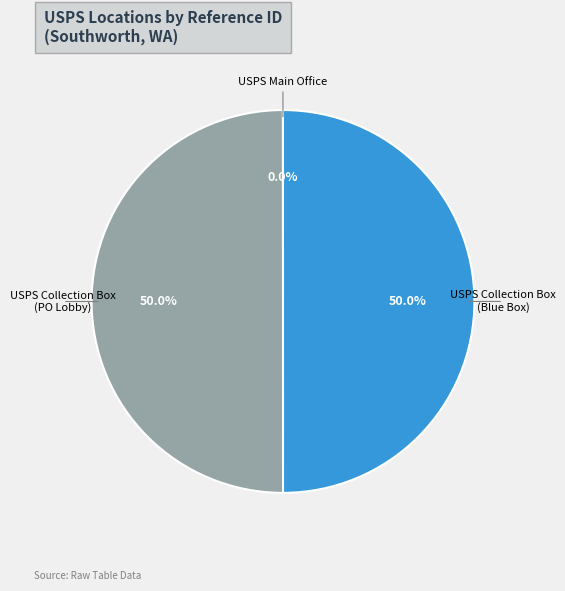

What is the ratio of the value at USPS Collection Box (PO Lobby) to the value at USPS Collection Box (Blue Box)?

1.0